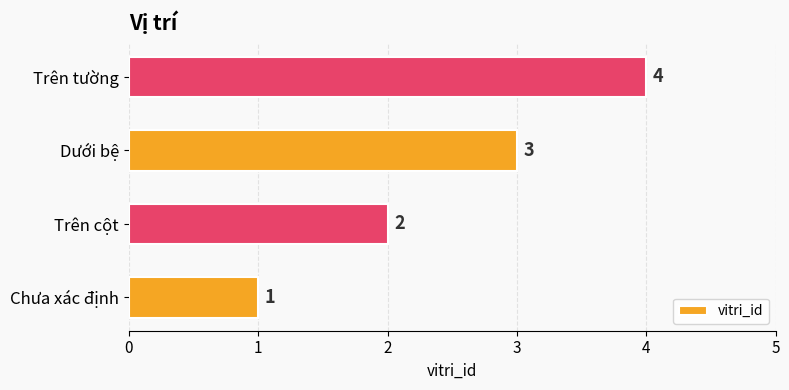

How many values are between 2 and 4?

3